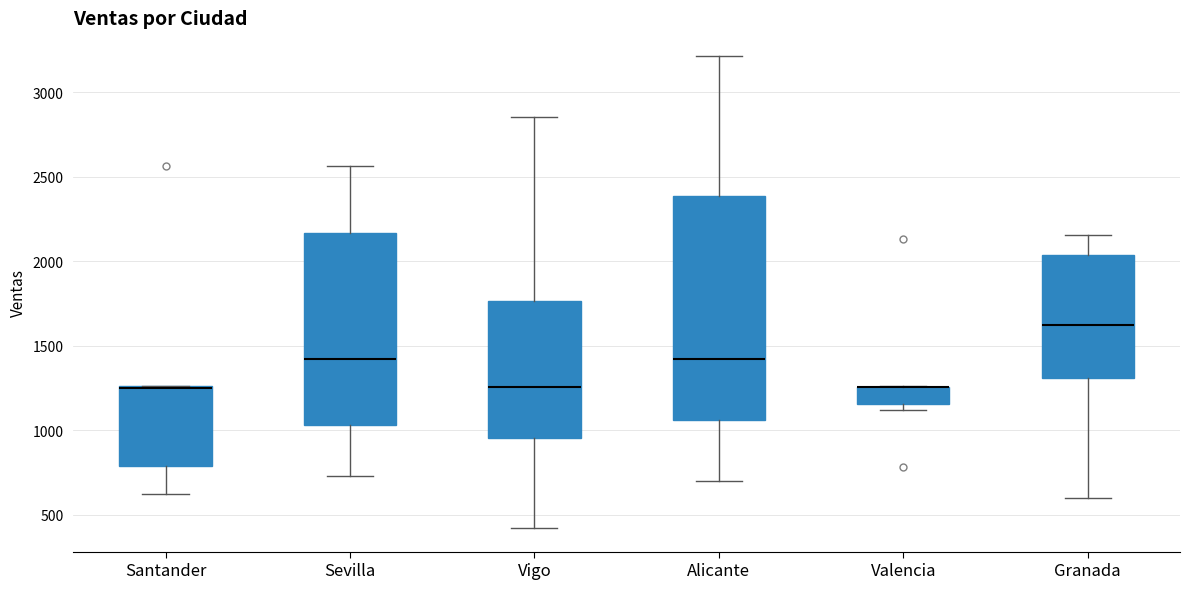

Reading left to right, transcribe this box plot: for each box, give where its median line is, the range the box spans, and where its two whiskers end, as read against the y-axis. The values are not printed on the chart, so give them approximately, as read against the axis.

Santander: median 1250, box 800 to 1250, whiskers 600 to 1250
Sevilla: median 1400, box 1050 to 2150, whiskers 750 to 2550
Vigo: median 1250, box 950 to 1750, whiskers 400 to 2850
Alicante: median 1400, box 1050 to 2400, whiskers 700 to 3200
Valencia: median 1250 (drawn on the box's upper edge), box 1150 to 1250, whiskers 1100 to 1250
Granada: median 1600, box 1300 to 2050, whiskers 600 to 2150